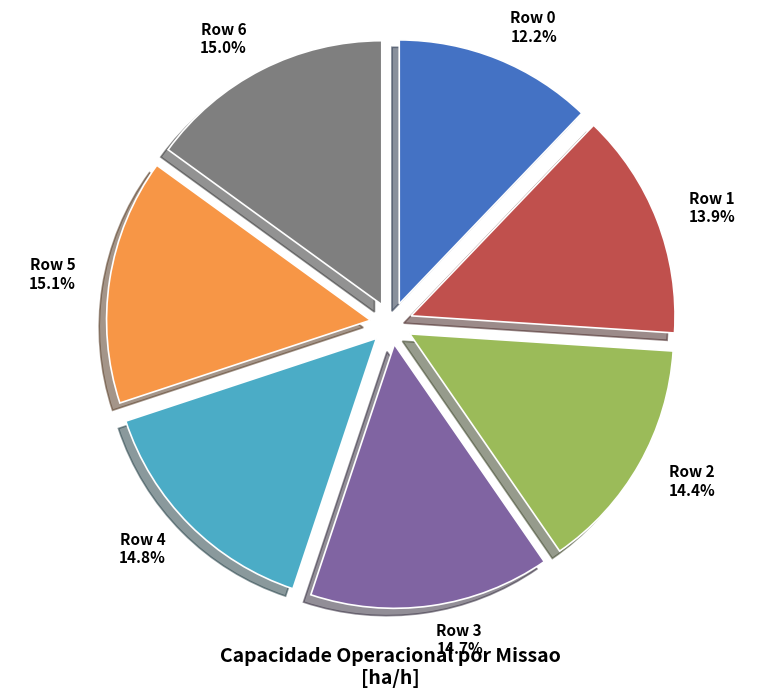

Is Row 1 the majority of the pie?

No